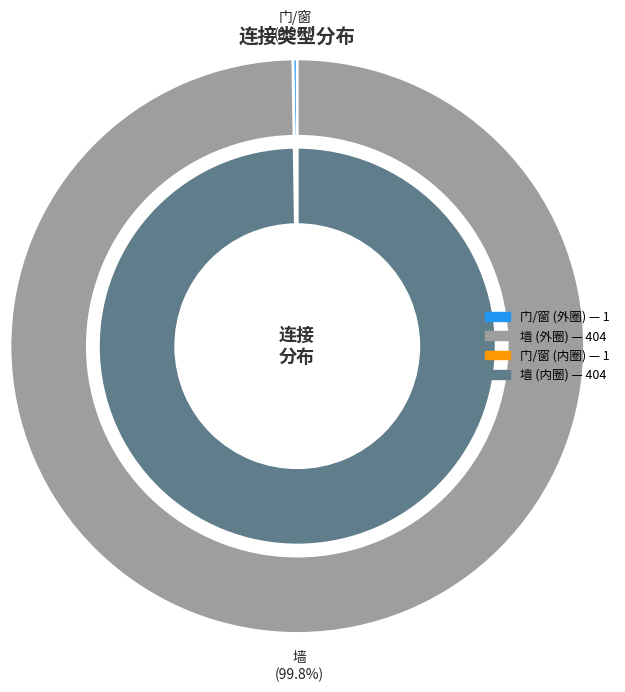

Count the number of slices in the pie.

2